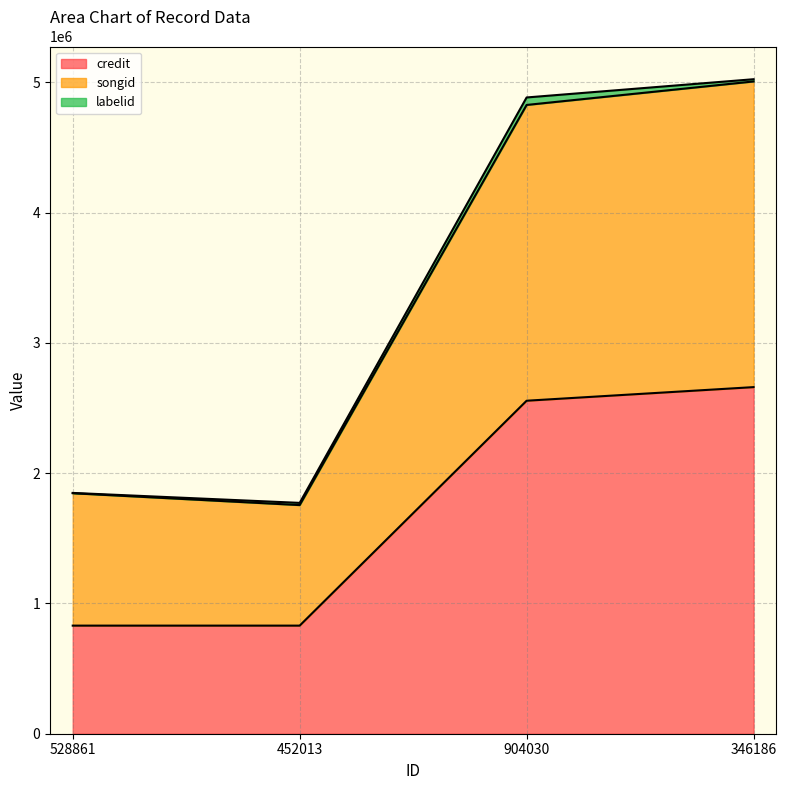

Is it true that labelid line equals 1772386 at 452013?

True